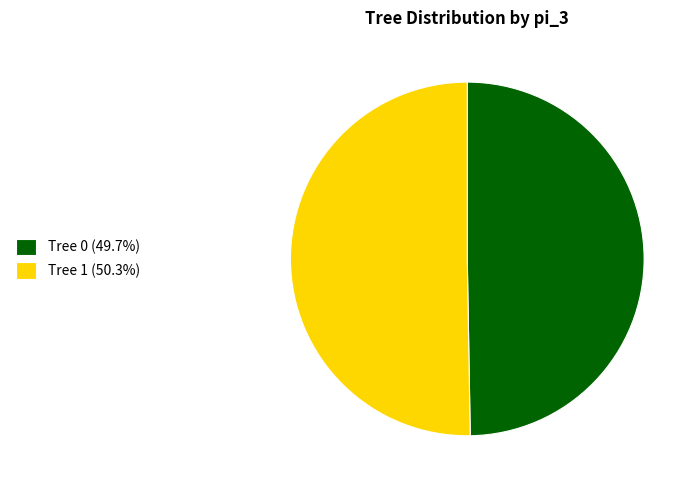

Count the number of slices in the pie.

2